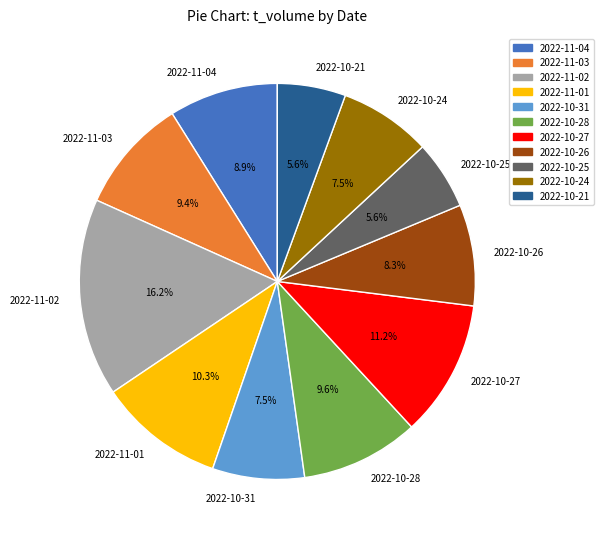

Is 2022-10-28 the majority of the pie?

No